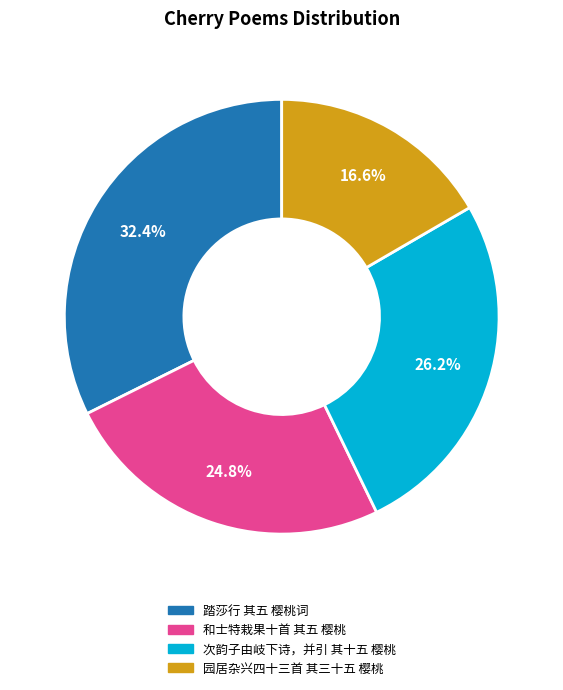

What is the smallest slice in the pie chart?

园居杂兴四十三首 其三十五 樱桃